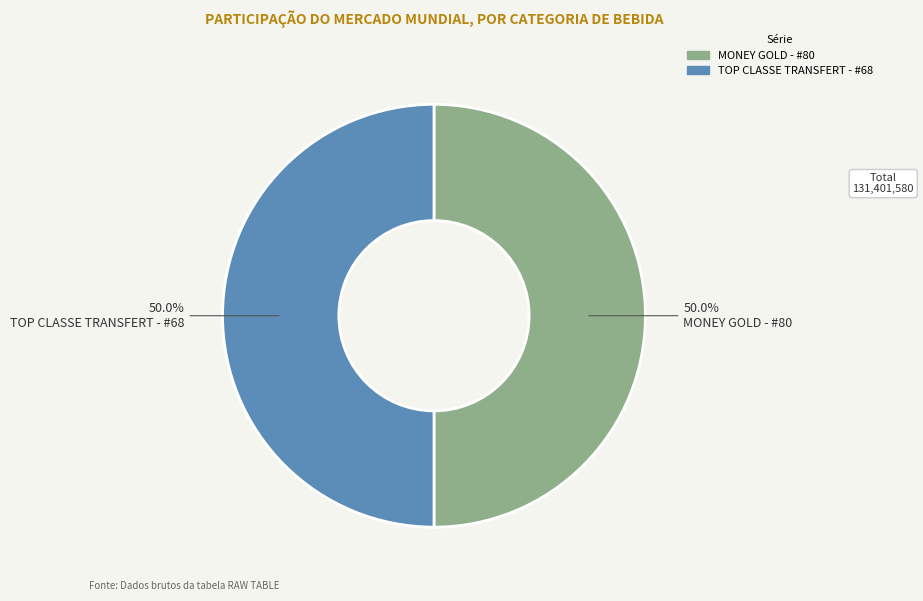

Which category has the biggest portion of the pie?

TOP CLASSE TRANSFERT - #68